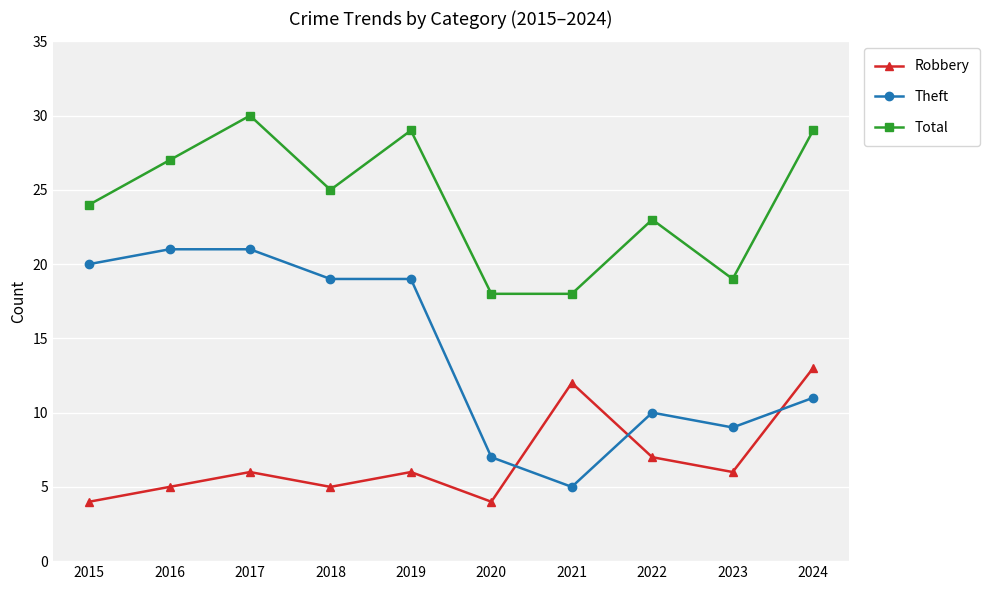

What is the average value of the Theft series?

14